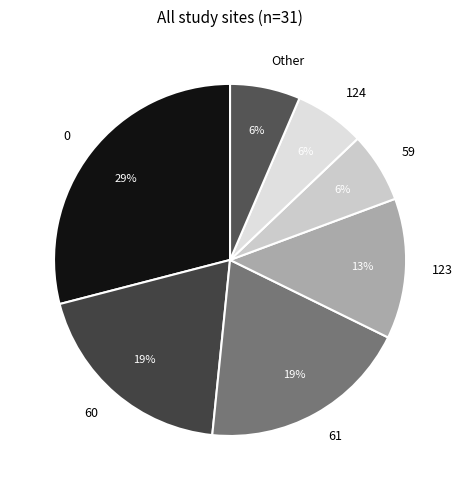

Approximately how many times larger is the value at 59 compared to 123?

0.5